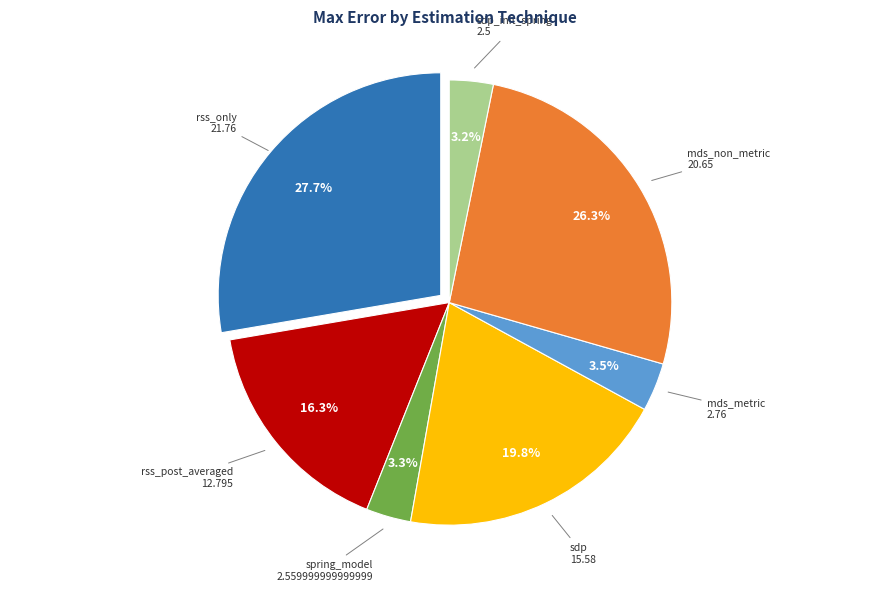

Is it true that sdp_init_spring is 10% of the pie?

False